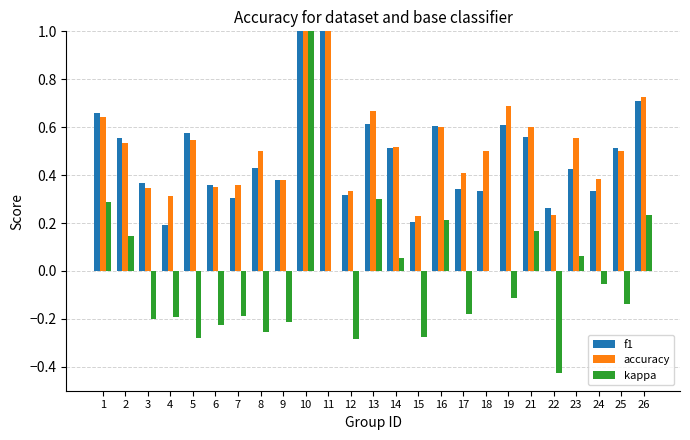

What is the sum of all f1 values?

12.2